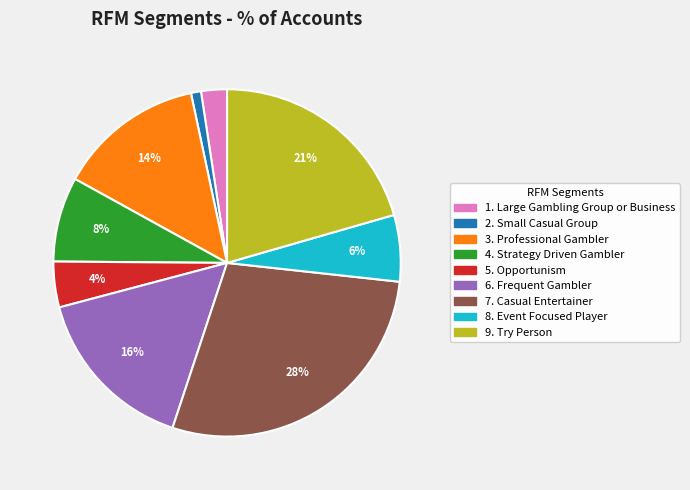

Which slice is the largest?

7. Casual Entertainer